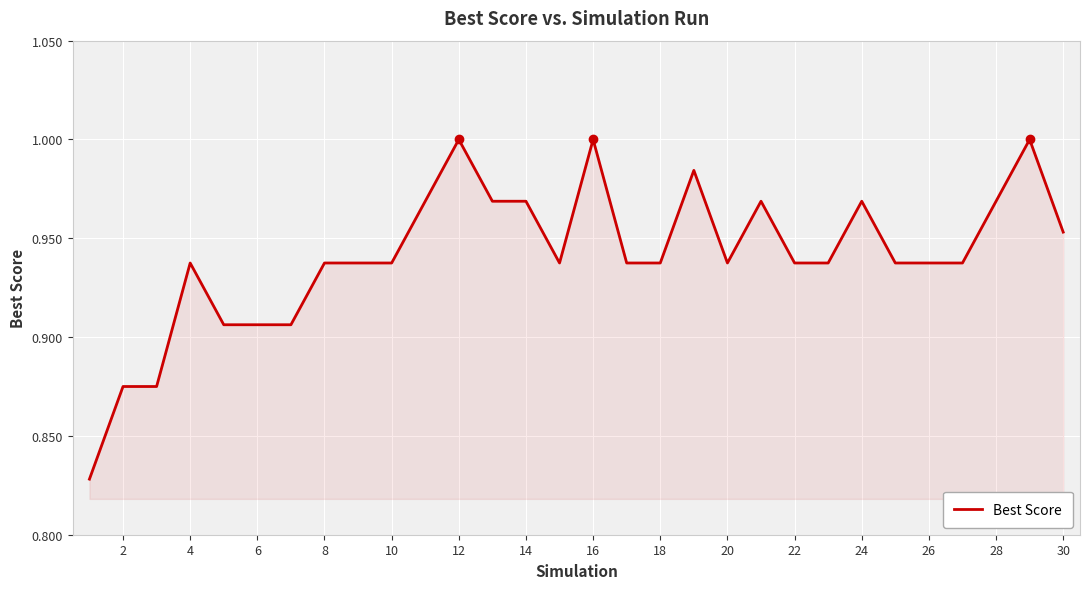

How many points are lower than both their immediate neighbors (excluding endpoints)?

2